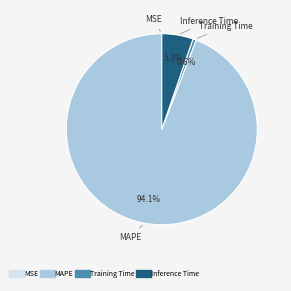

Is there a majority slice in this chart?

Yes